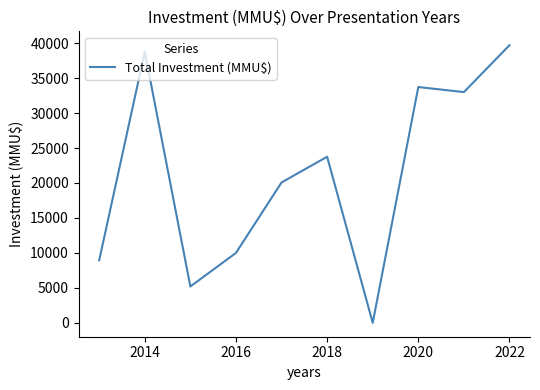

What is the maximum value shown in the chart?

39706